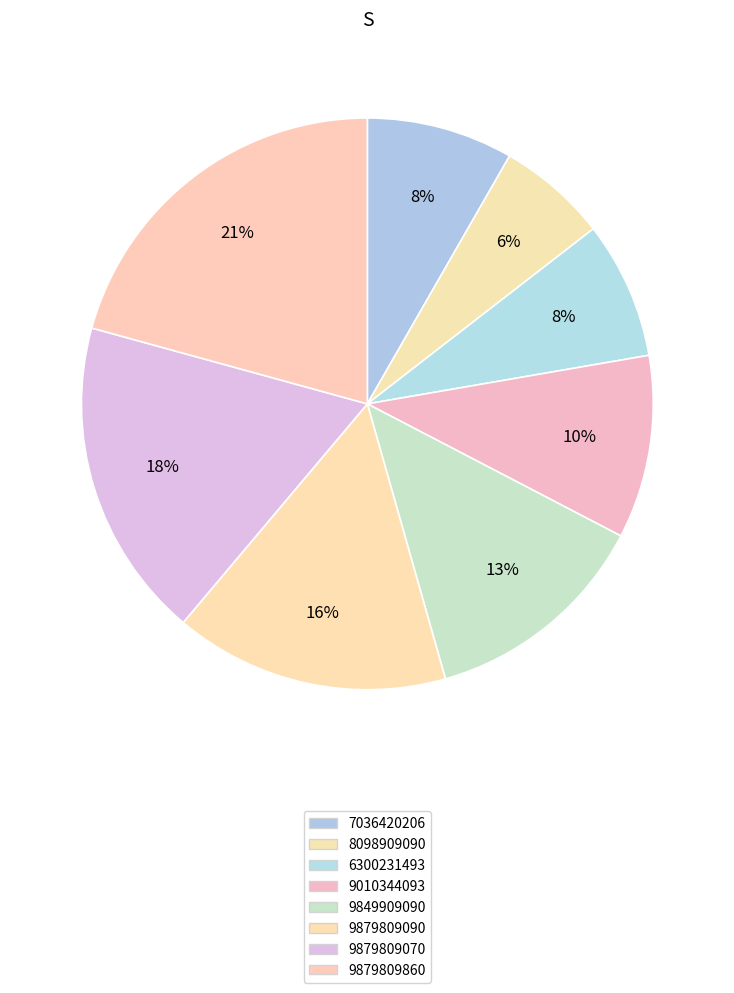

To the nearest percent, what portion does 7036420206 represent?

8%